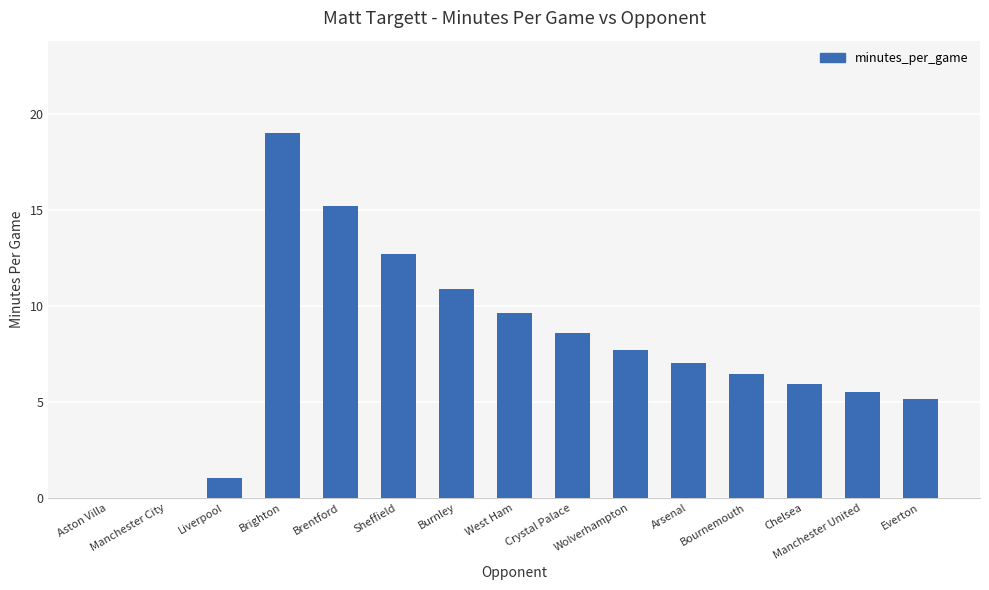

Reading left to right, what are all the values shown in this chart?

0.0	0.0	1.0	19.0	15.2	12.7	10.9	9.6	8.6	7.7	7.0	6.4	5.9	5.5	5.1